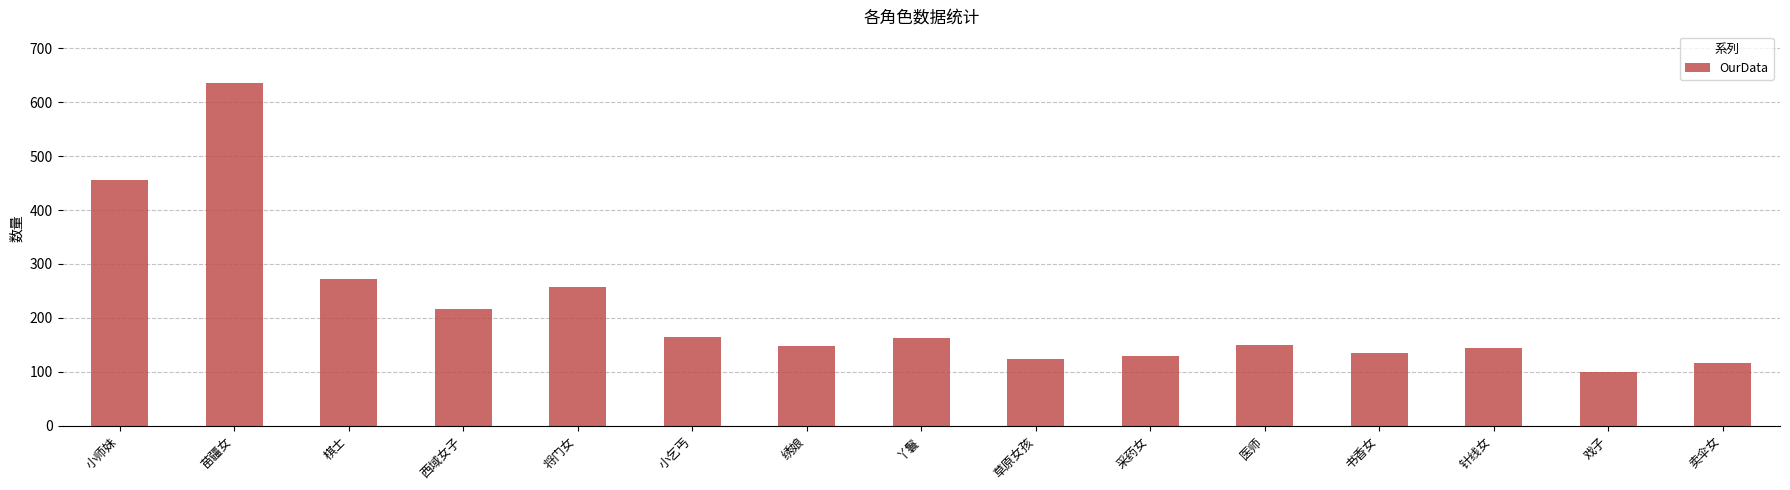

What is the ratio of the value at 书香女 to the value at 采药女?

1.0